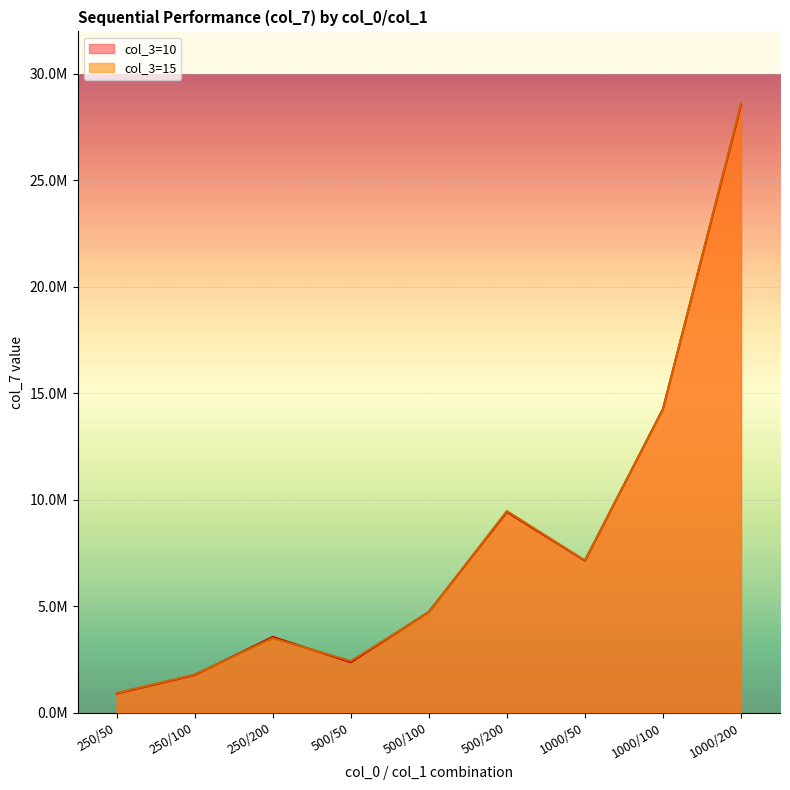

Count the number of categories in the chart.

9